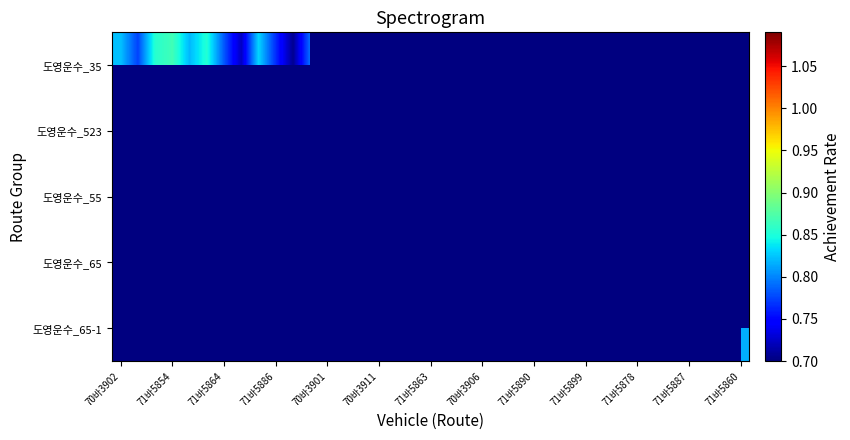

How many series are shown in this chart?

5